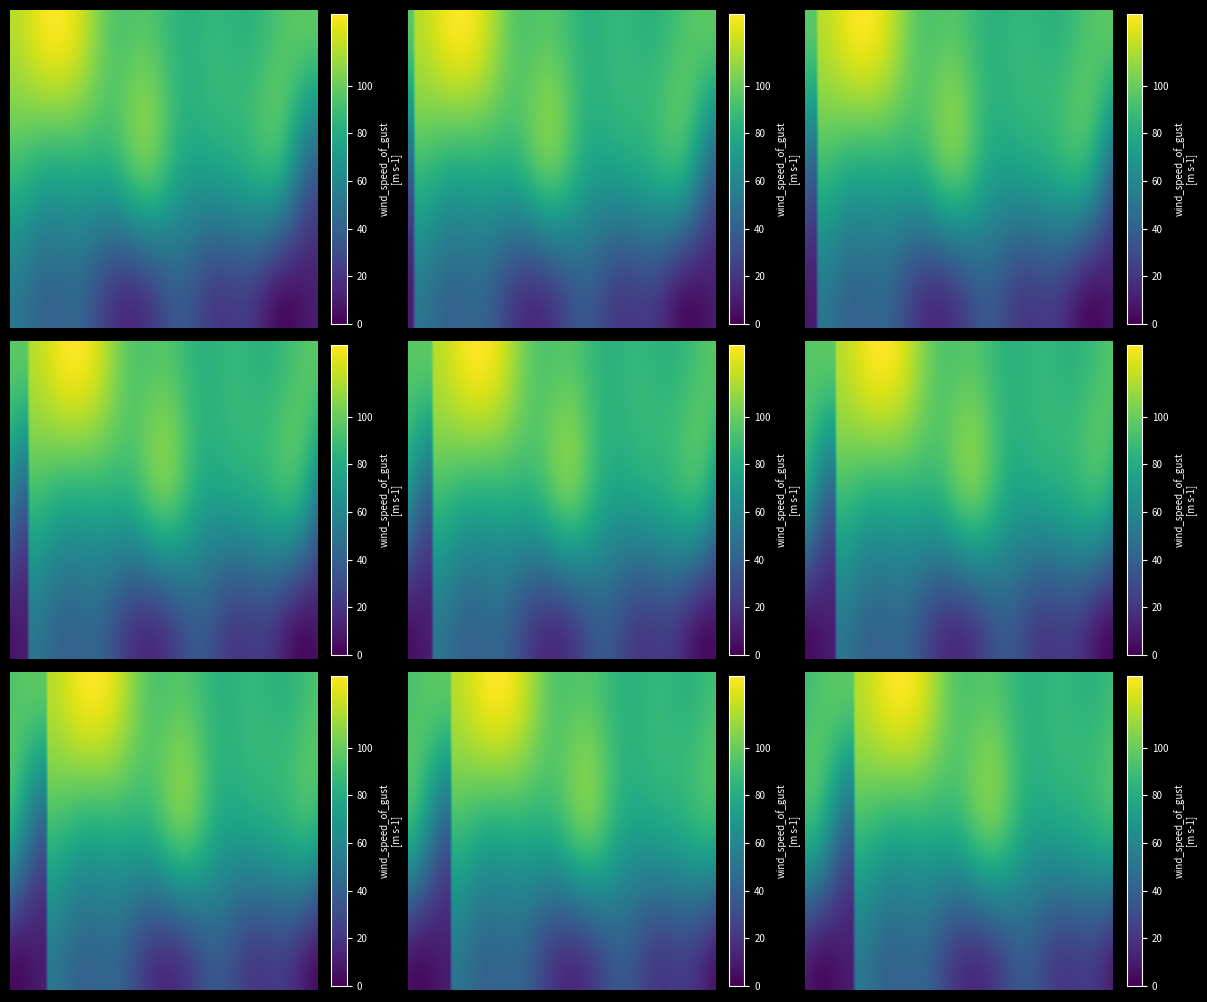

Count the number of data series in this chart.

3